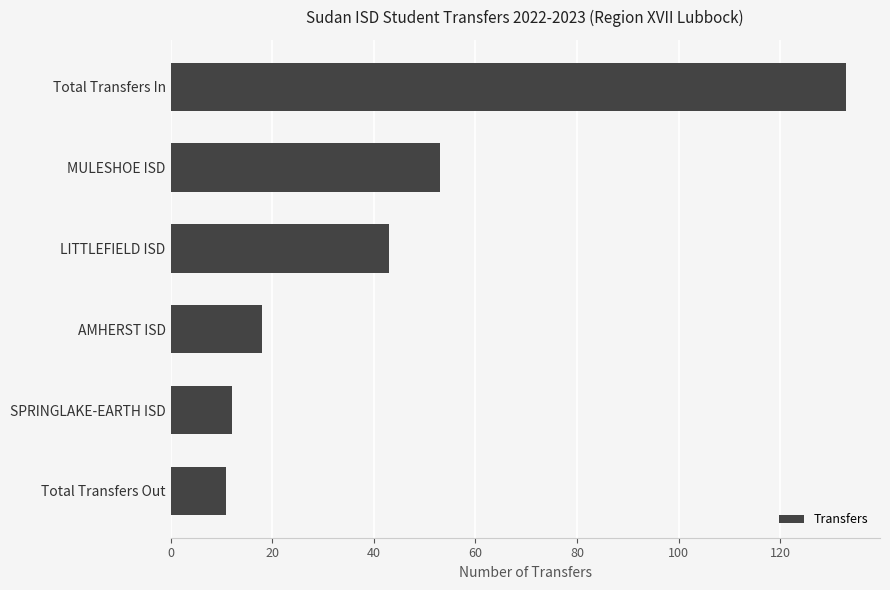

Which has a higher value, Total Transfers In or SPRINGLAKE-EARTH ISD?

Total Transfers In